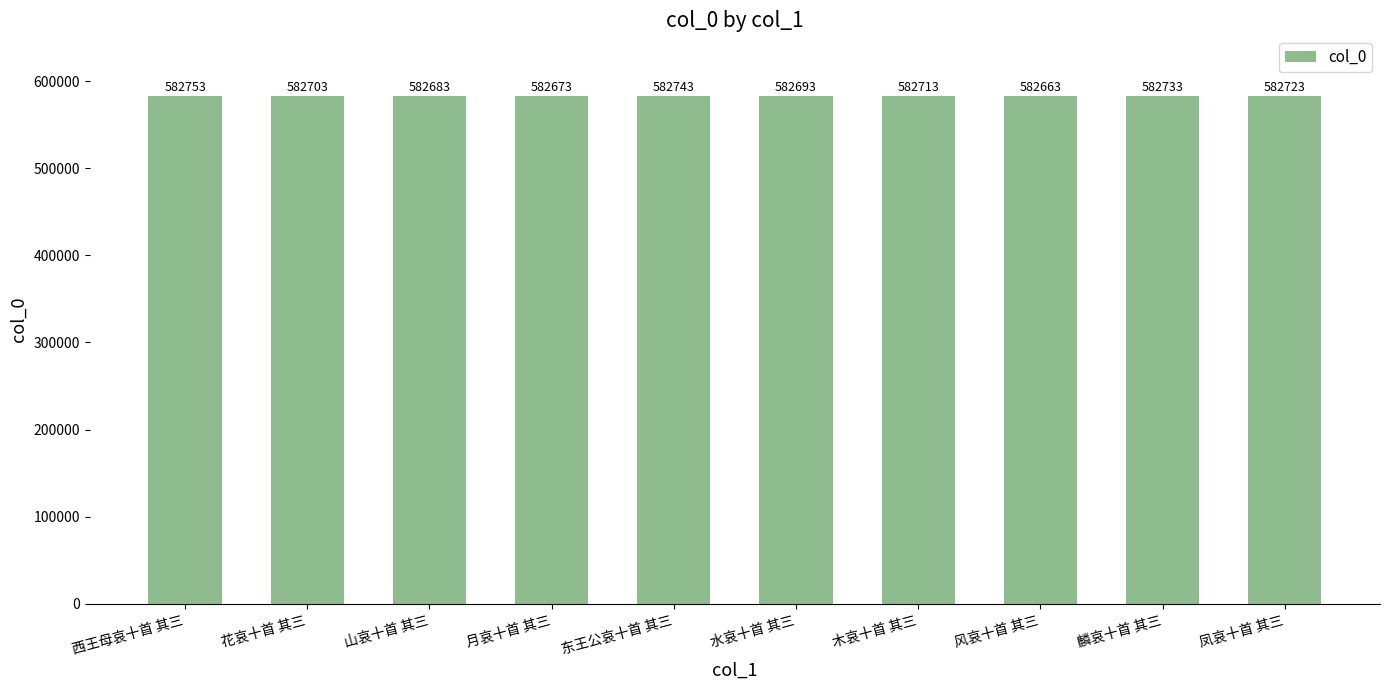

What is the sum of all values?

5827080